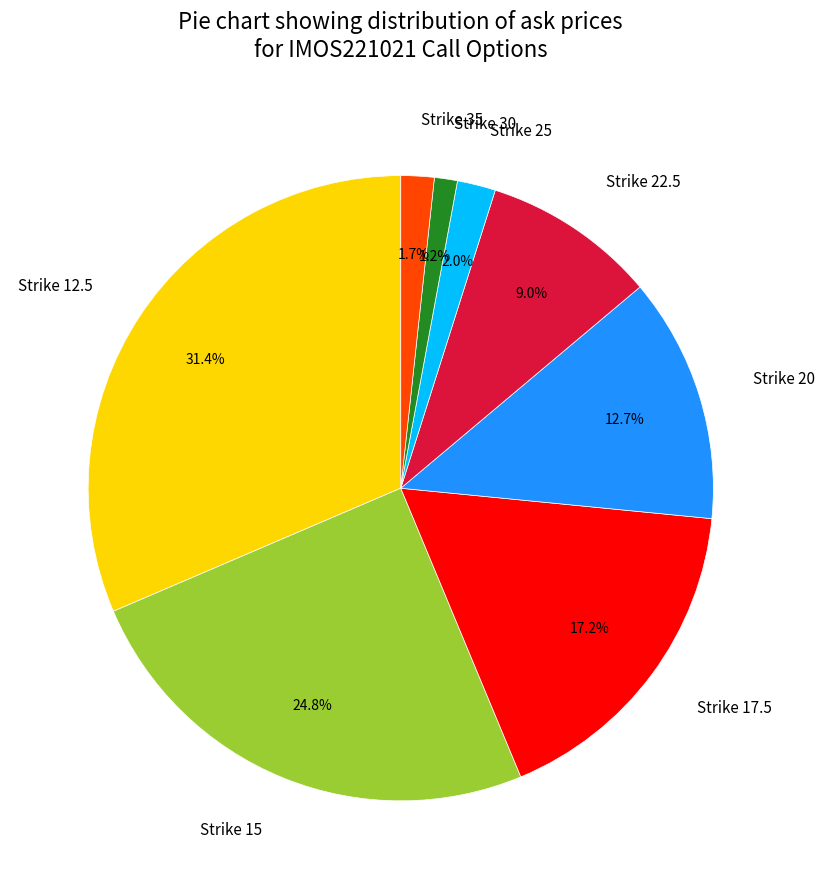

What percentage do Strike 20 and Strike 25 together represent?

14.7%